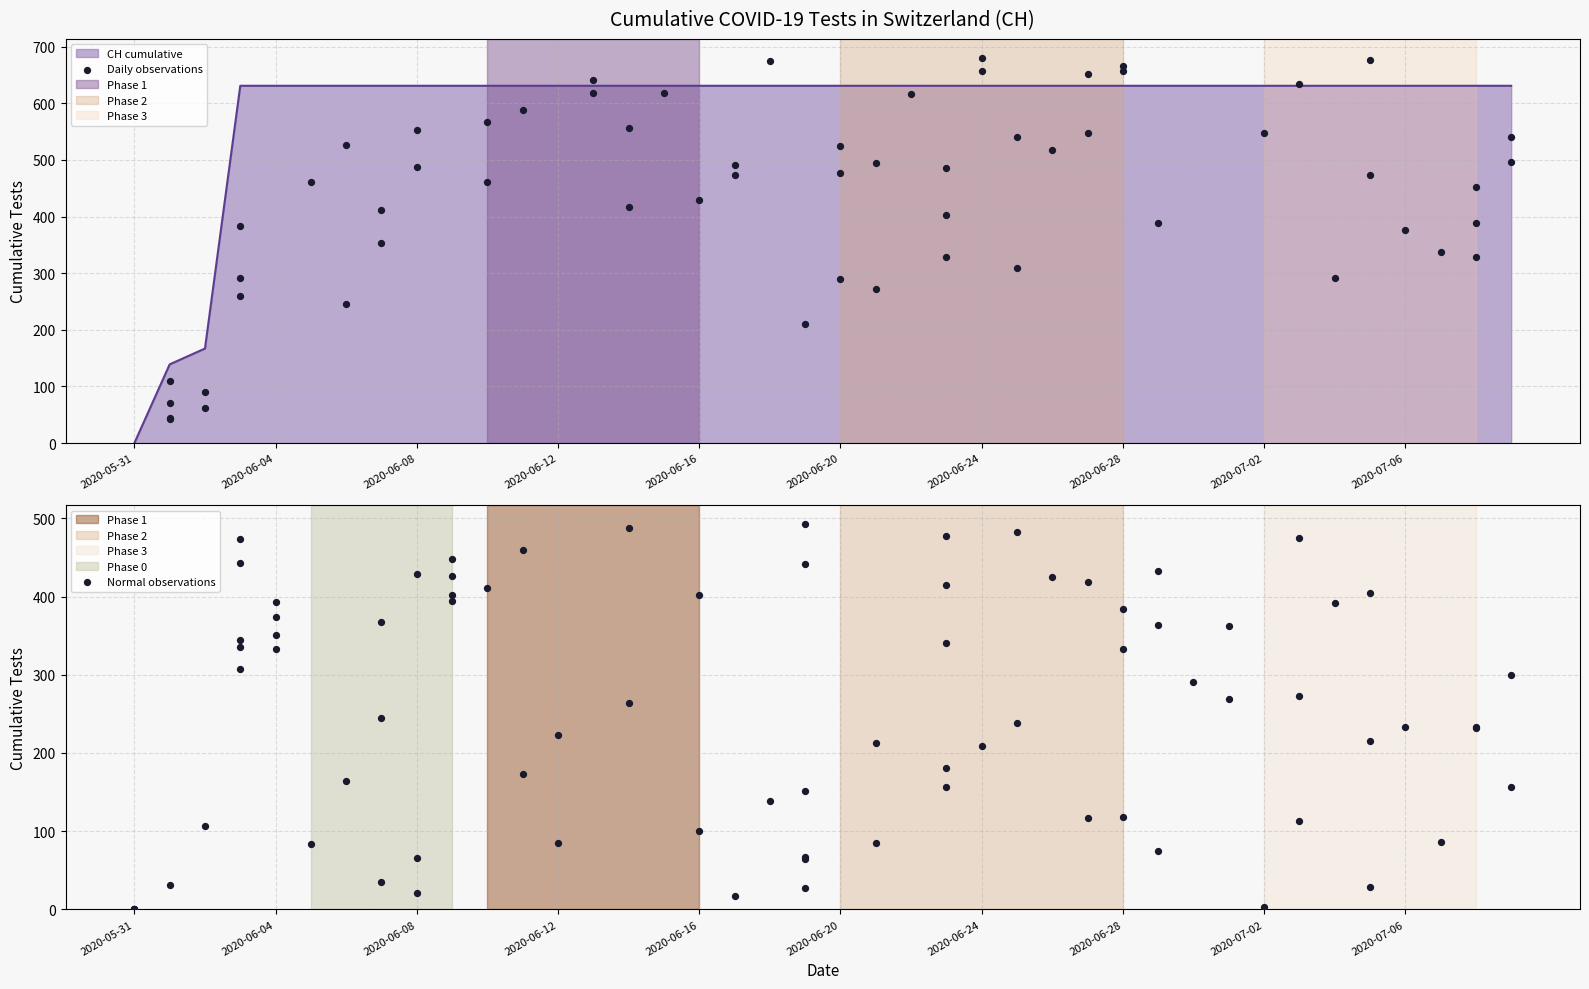

Between 2020-07-06 and 2020-06-16, which is larger?

2020-07-06